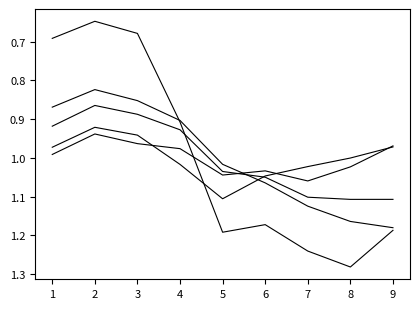

Reading right to left, transcribe all the data shown in this chart.

게임 서비스 사용일수: 1.0	1.0	1.1	1.0	1.0	1.0	1.0	0.9	1.0
금융 서비스 사용일수: 1.2	1.2	1.1	1.1	1.0	0.9	0.9	0.8	0.9
배달 서비스 사용일수: 1.0	1.0	1.0	1.0	1.1	1.0	0.9	0.9	1.0
쇼핑 서비스 사용일수: 1.1	1.1	1.1	1.1	1.0	0.9	0.9	0.9	0.9
동영상/방송 서비스 사용일수: 1.2	1.3	1.2	1.2	1.2	0.9	0.7	0.6	0.7